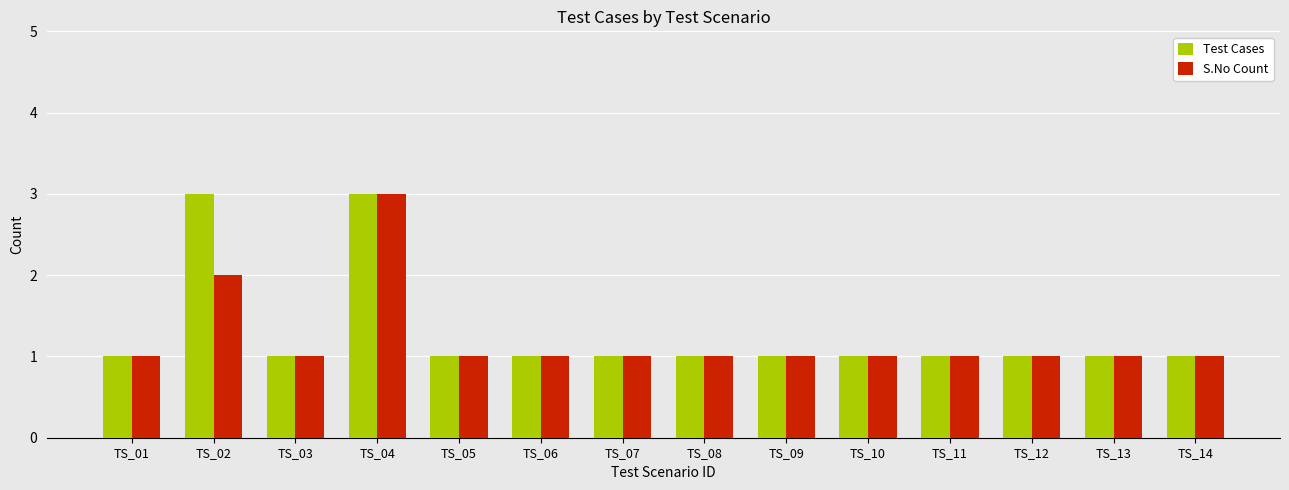

What is the total value across all series at TS_10?

2